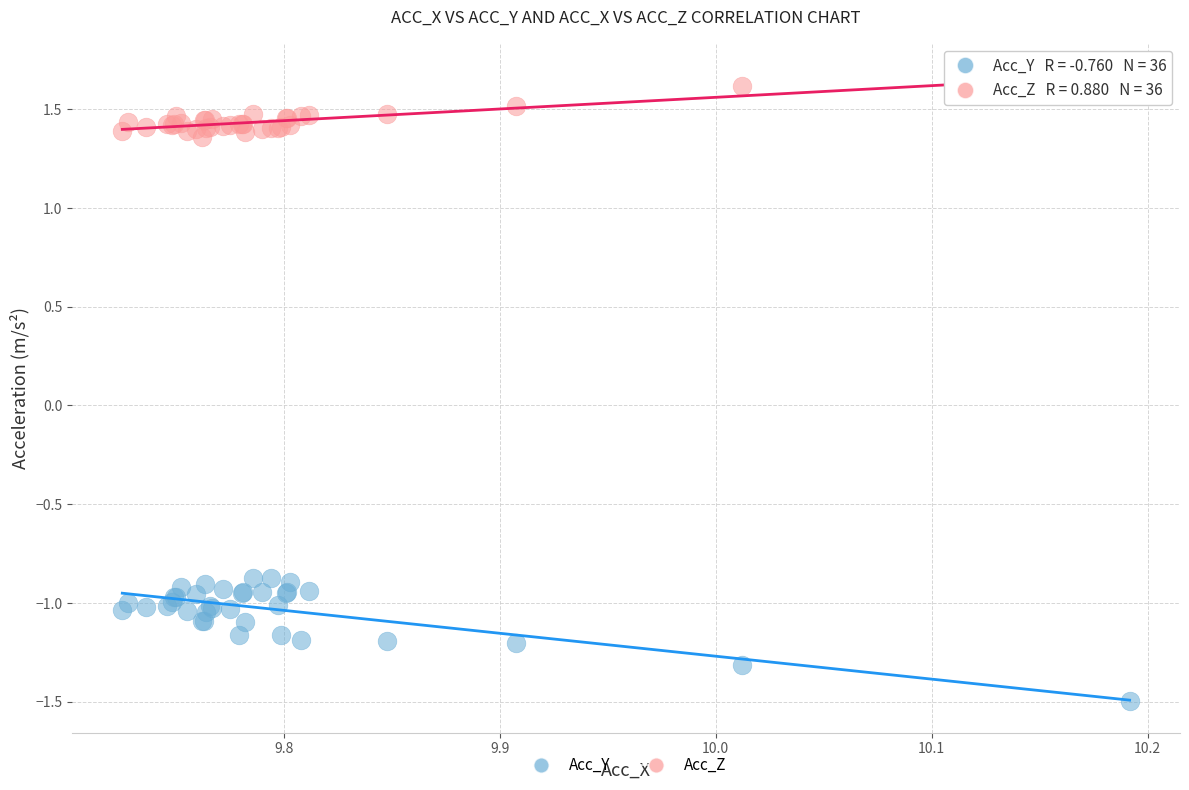

What is the X range (max minus min) for the scatter plot?

0.5